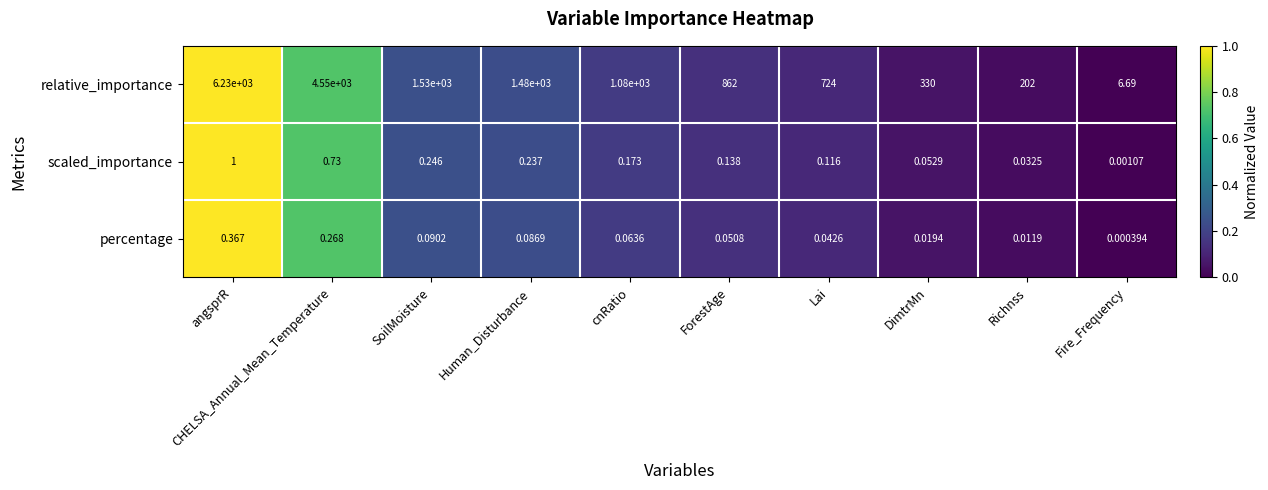

Which series has the largest total across all categories?

relative_importance